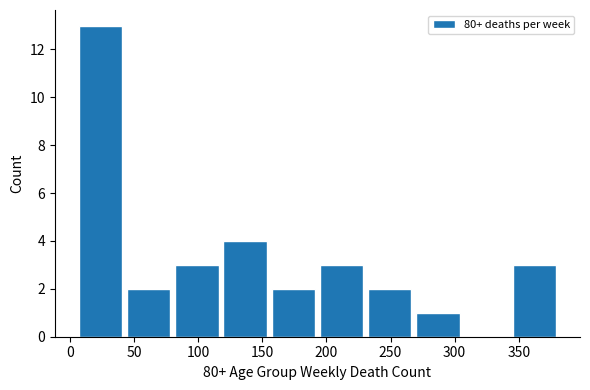

How tall is the bar that spans 80 to 120 on the x-axis? Neither the bar edges nor the heights are printed on the chart, so give them approximately, as read against the axes.

3